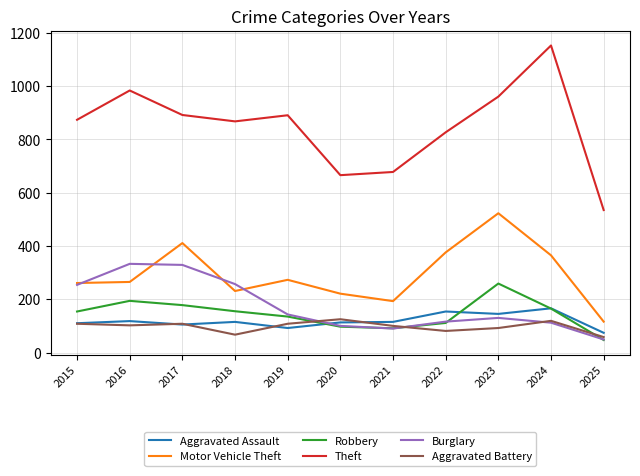

What is the sum of the Theft values at 2019 and 2022?

1718